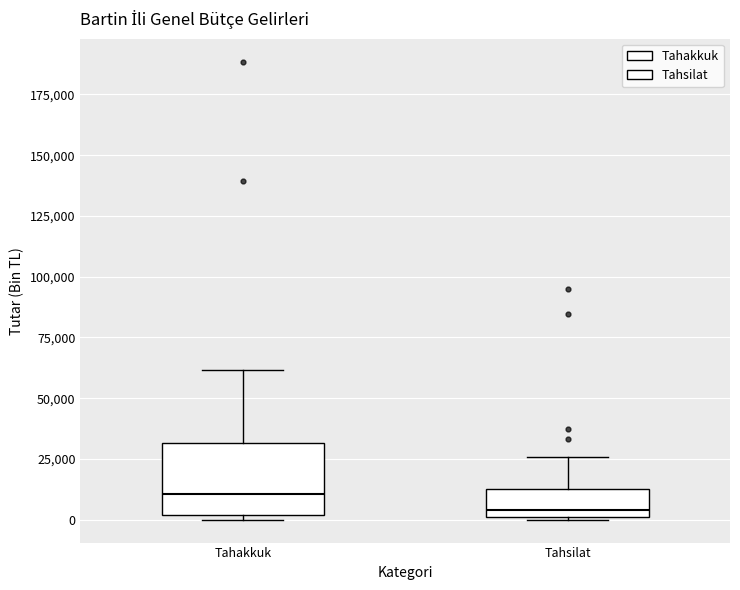

Which box is the tallest, from its lower edge to its upper edge?

Tahakkuk